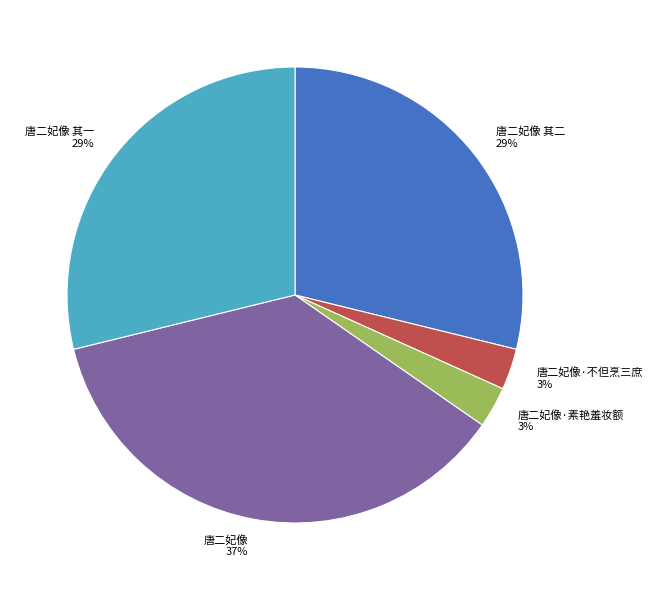

How many slices are in this pie chart?

5